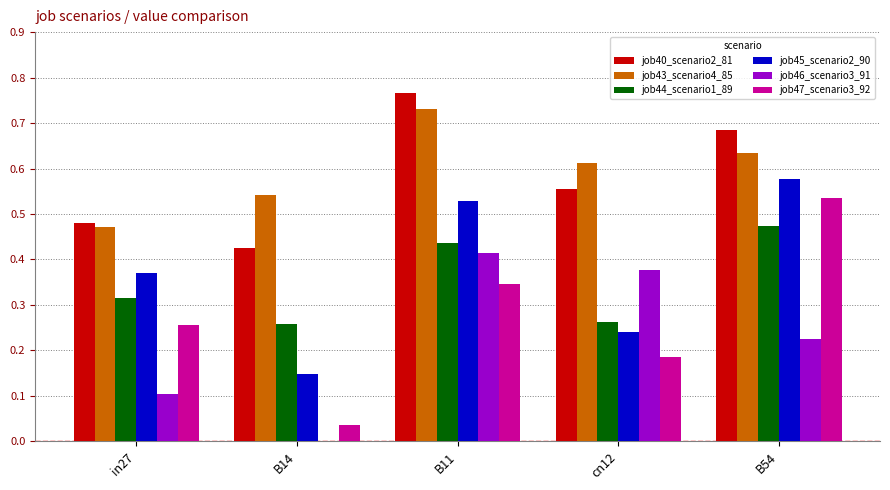

The job47_scenario3_92 series shows 0.1 at cn12. True or false?

False